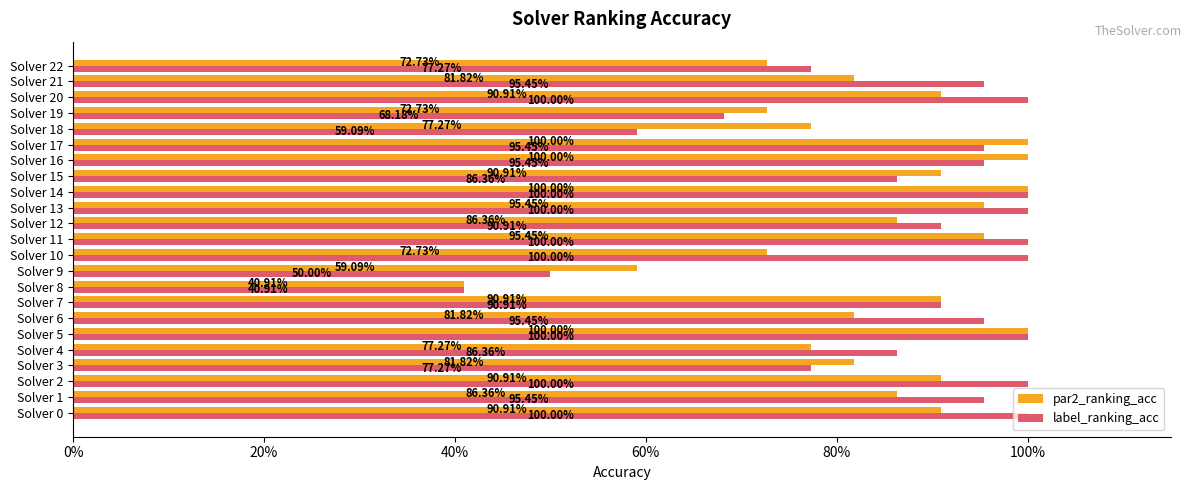

What are all the series names shown in the legend?

par2_ranking_acc, label_ranking_acc